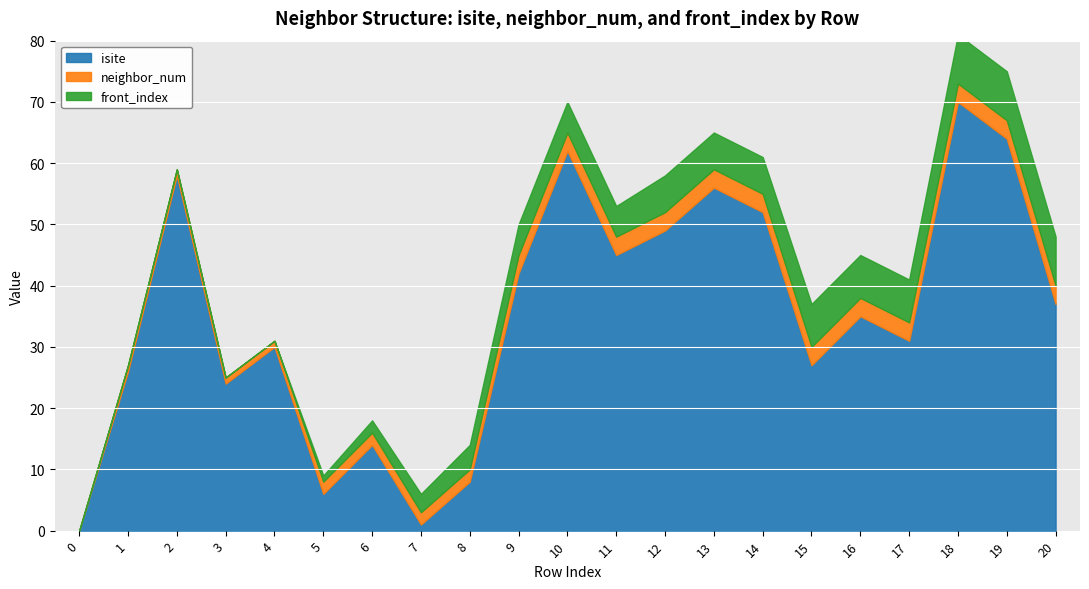

At 17, list the series in order from largest to smallest.

isite, front_index, neighbor_num